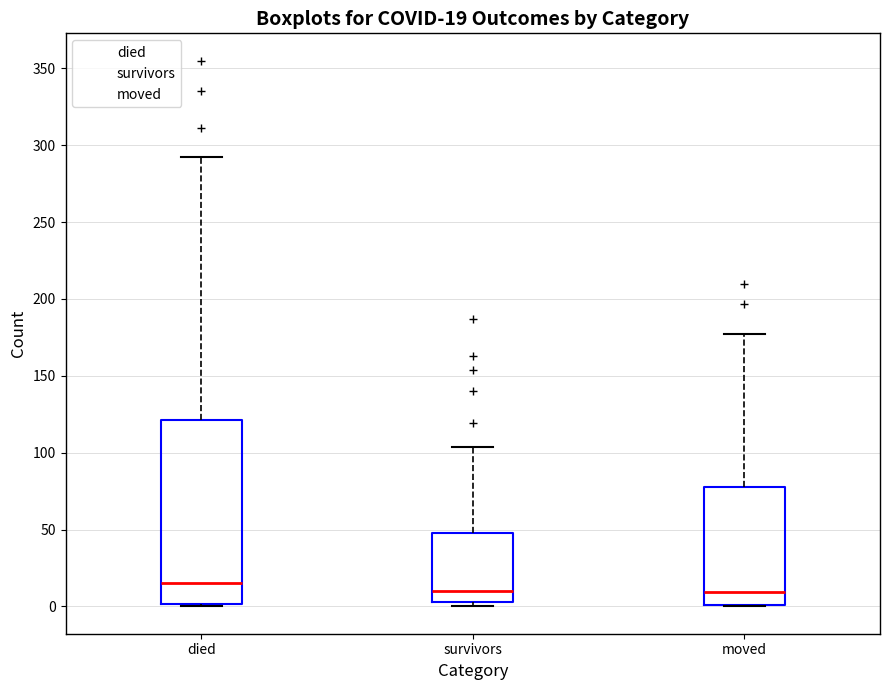

Comparing the boxes themselves (not the whiskers), which one is the tallest?

died